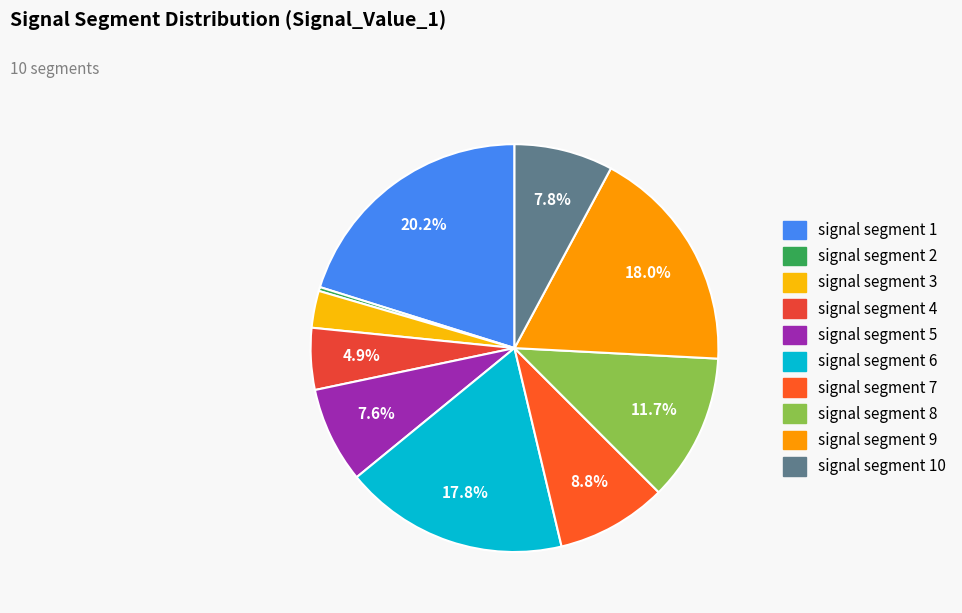

Is there a majority slice in this chart?

No